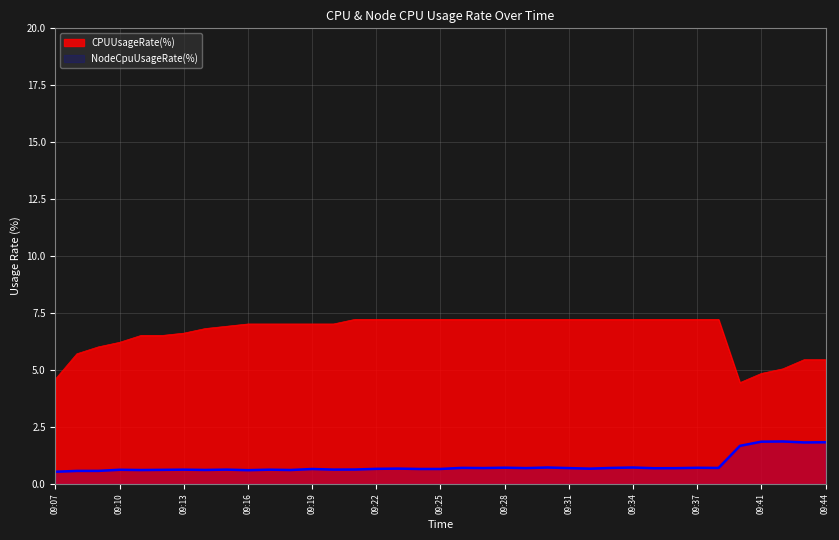

What are all the series names shown in the legend?

CPUUsageRate(%), NodeCpuUsageRate(%)